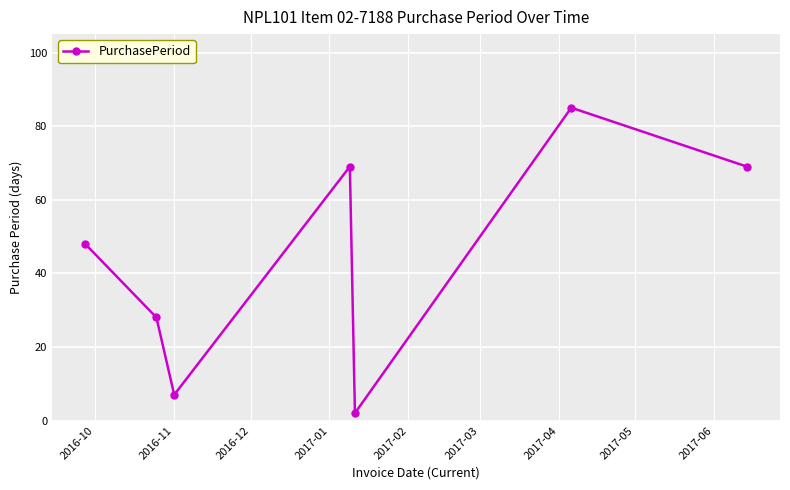

What is the maximum value shown in the chart?

85